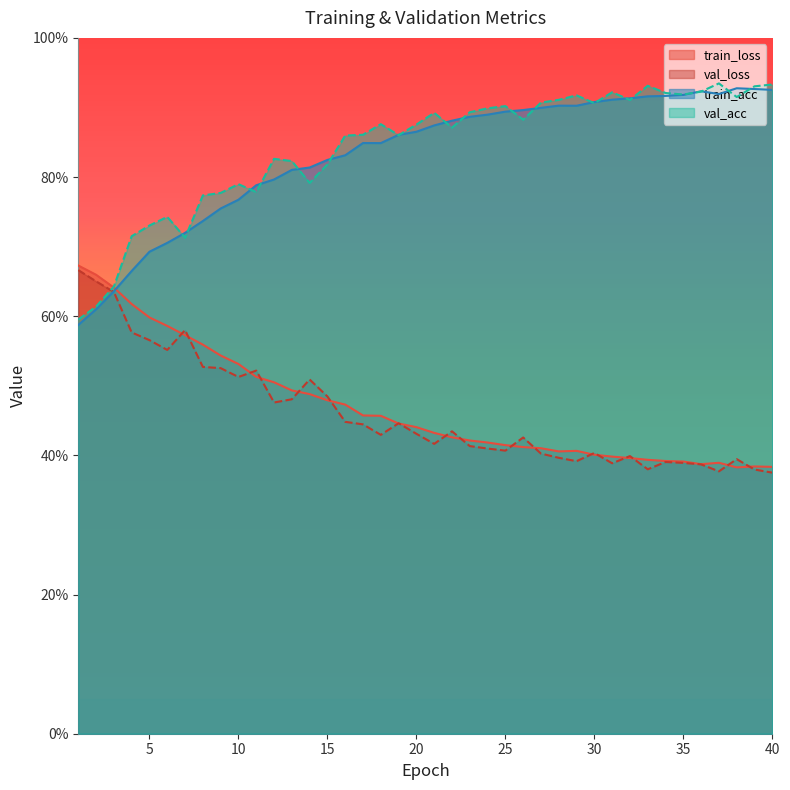

True or false: val_acc has a value of 0.5 at 10.

False